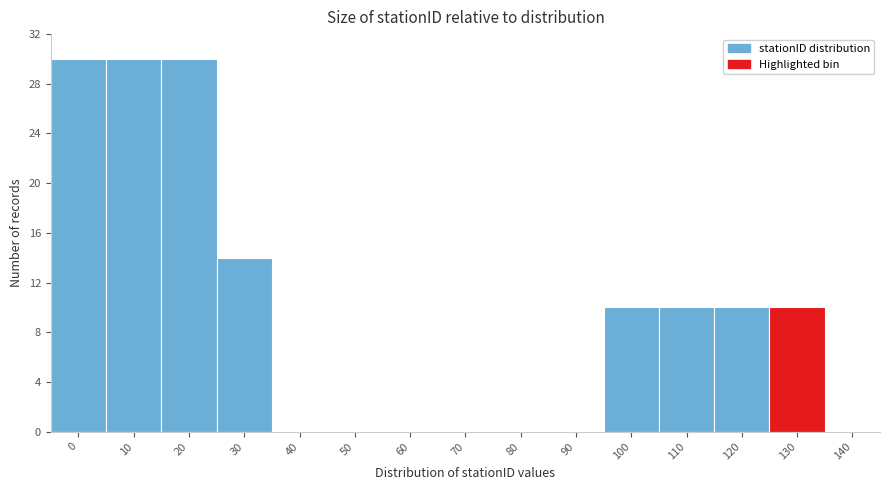

Reading left to right, extract all data points from this chart.

0=30	10=30	20=30	30=14	40=0	50=0	60=0	70=0	80=0	90=0	100=10	110=10	120=10	130=10	140=0